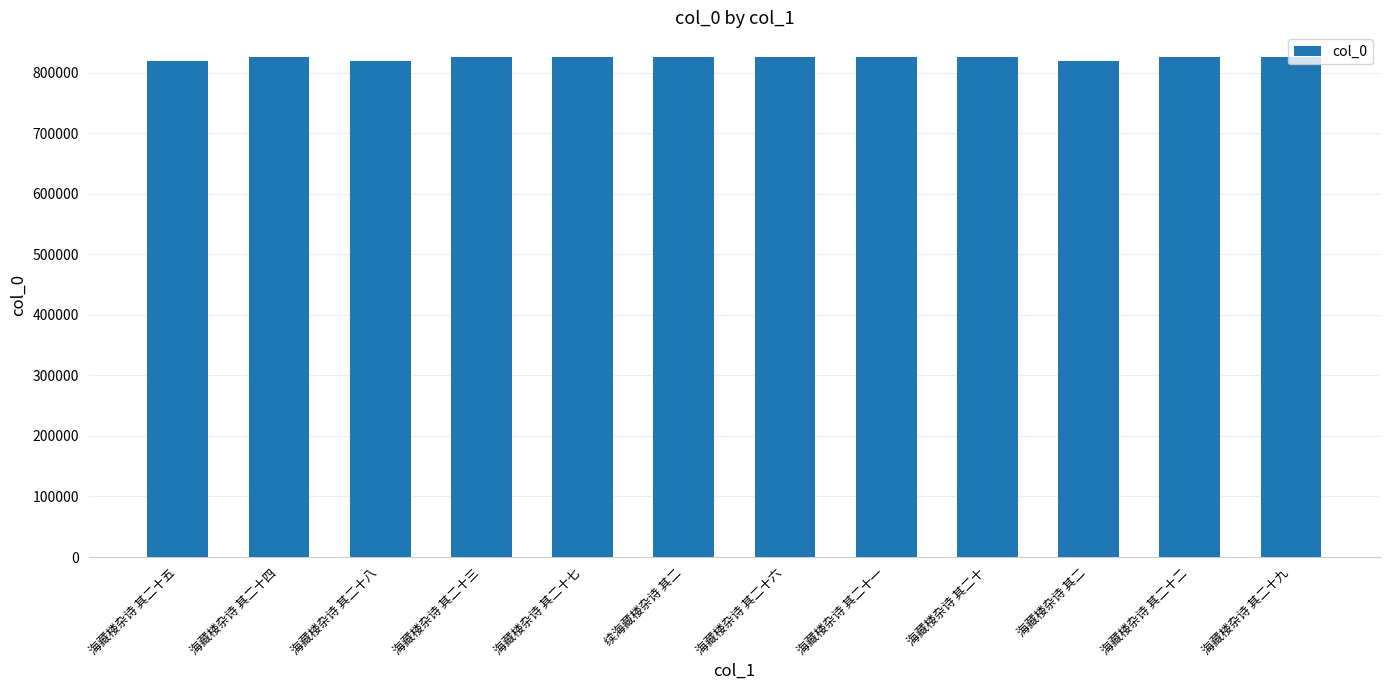

What is the minimum value shown in the chart?

819209